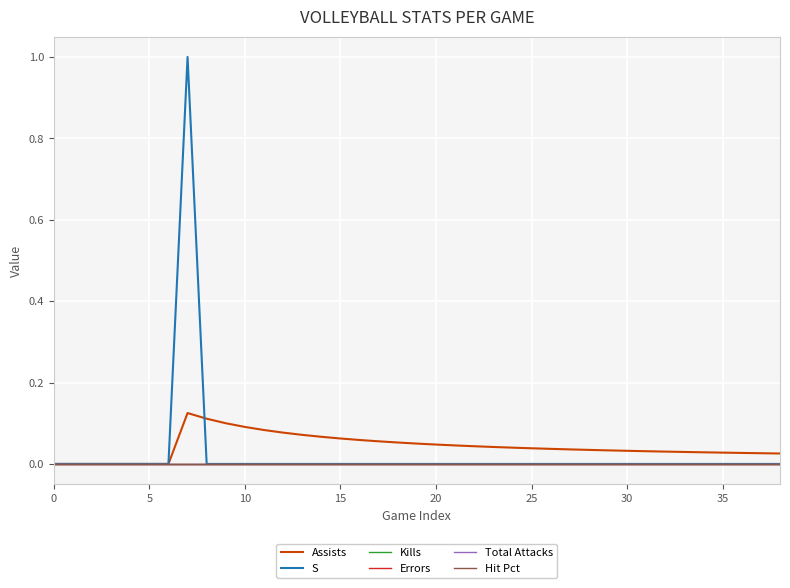

True or false: Assists has more than 0 points higher than both neighbors.

True